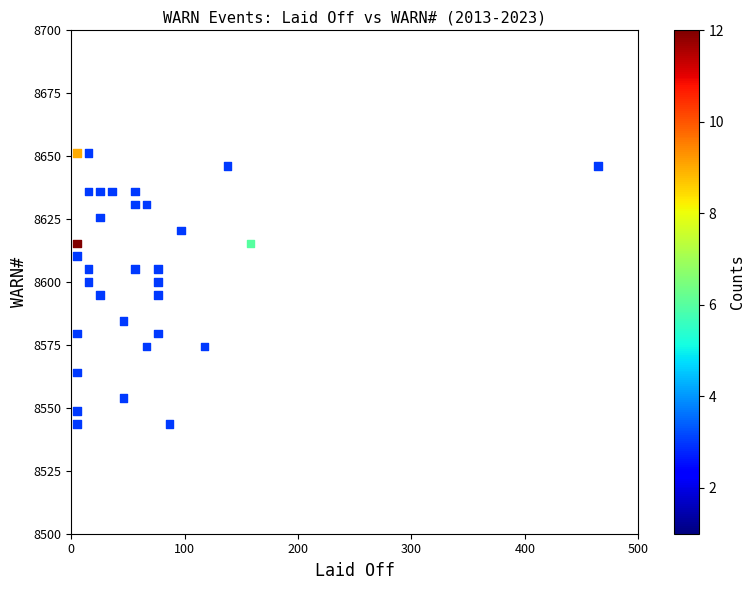

What is the range of Y values (max minus min)?

107.7